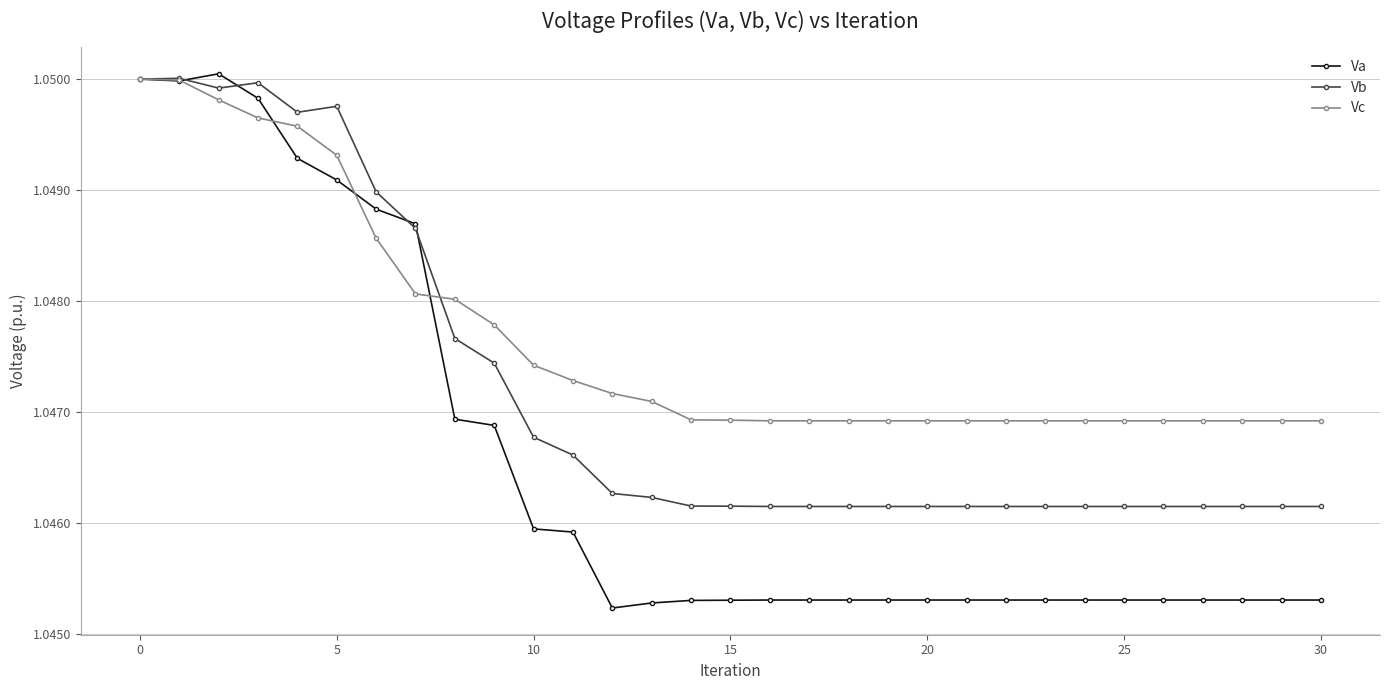

At how many categories does at least one series exceed 1?

31